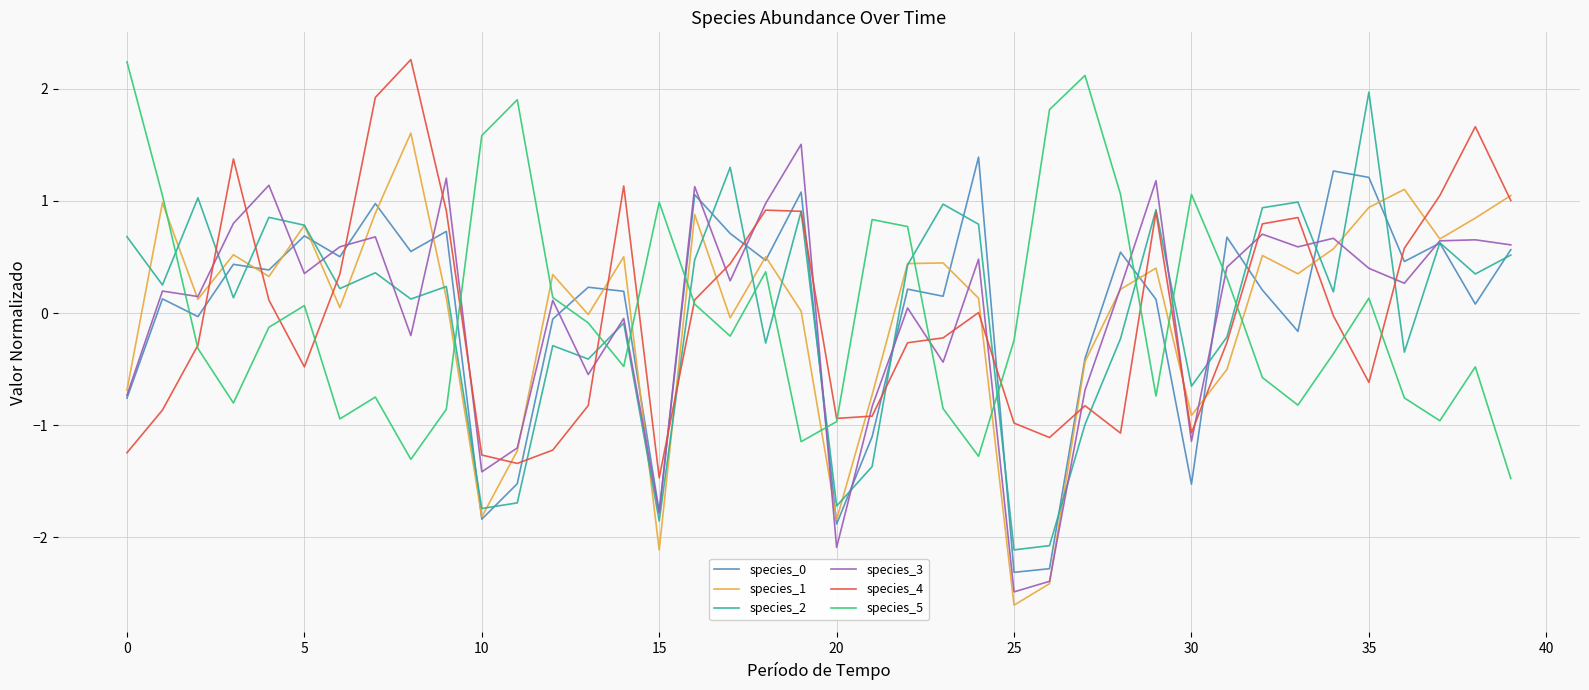

Count the number of categories in the chart.

40